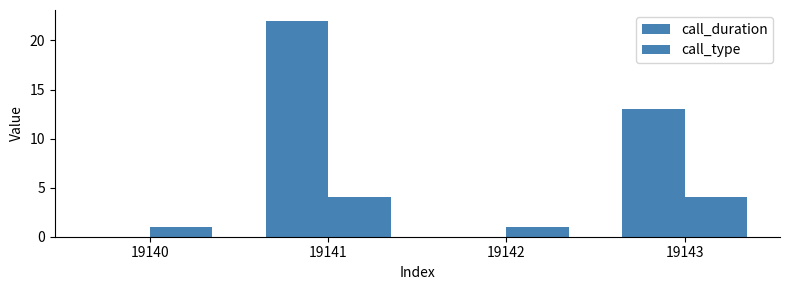

Are the bars grouped side by side (vs. stacked)?

Yes